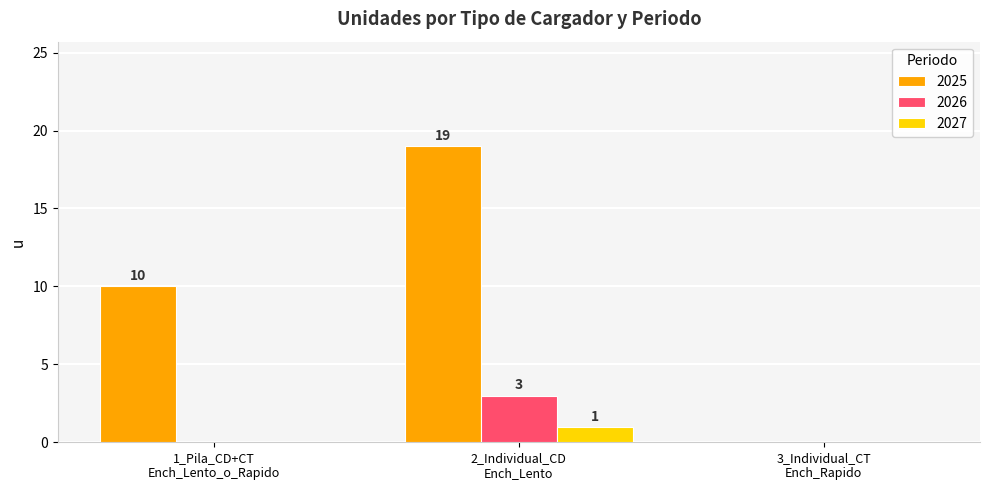

Which series has the largest total across all categories?

2025